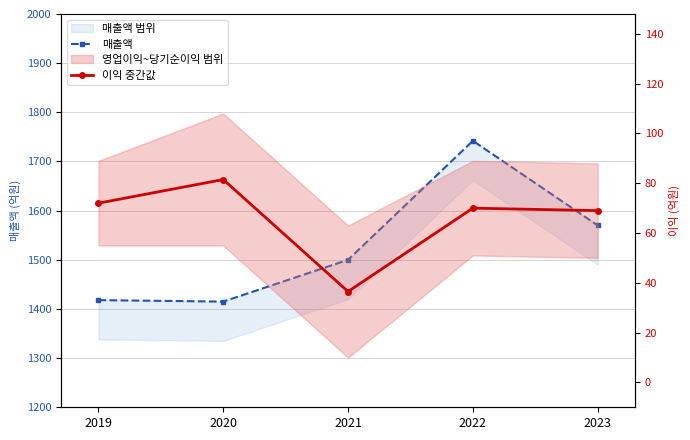

What is the maximum value shown in the chart?

1742.0